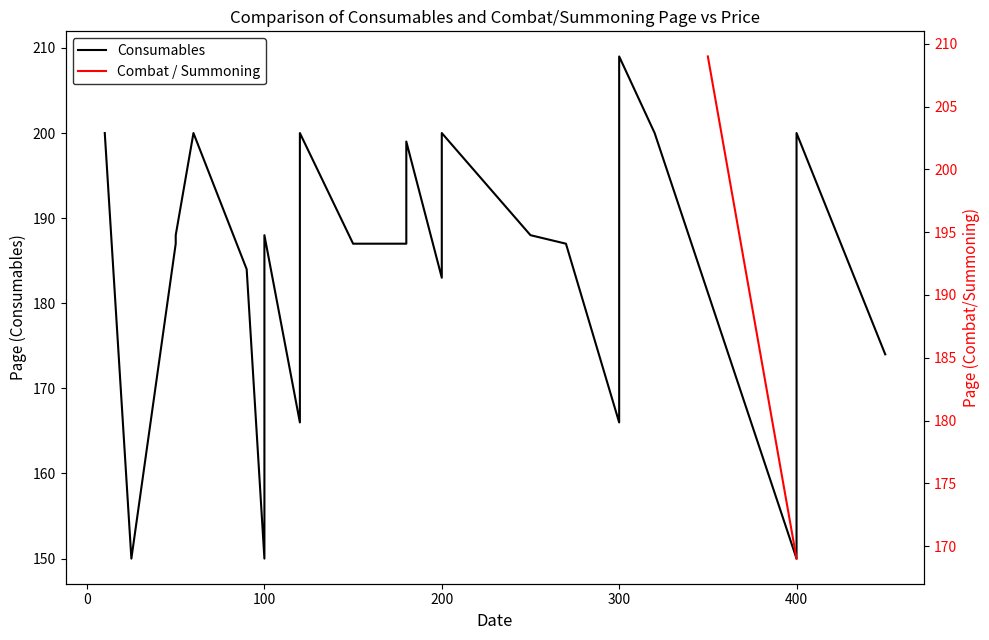

Does the chart have visible grid lines?

No